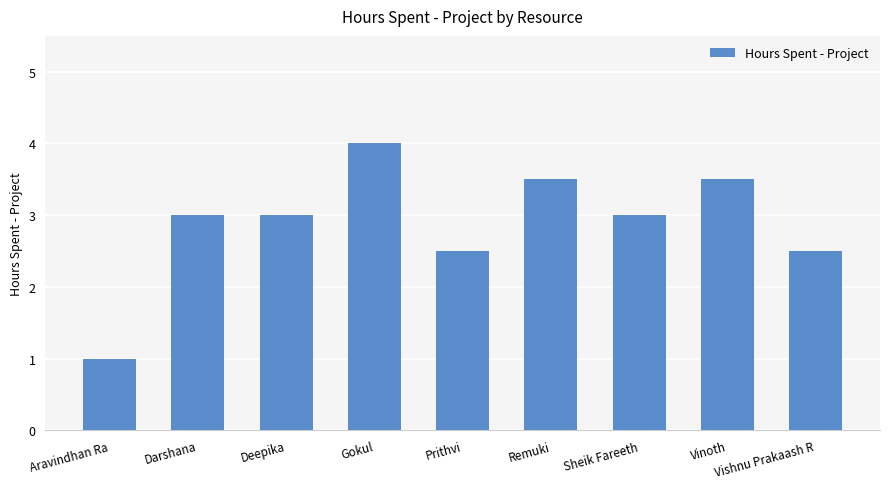

Reading left to right, what are all the values shown in this chart?

1.0	3.0	3.0	4.0	2.5	3.5	3.0	3.5	2.5